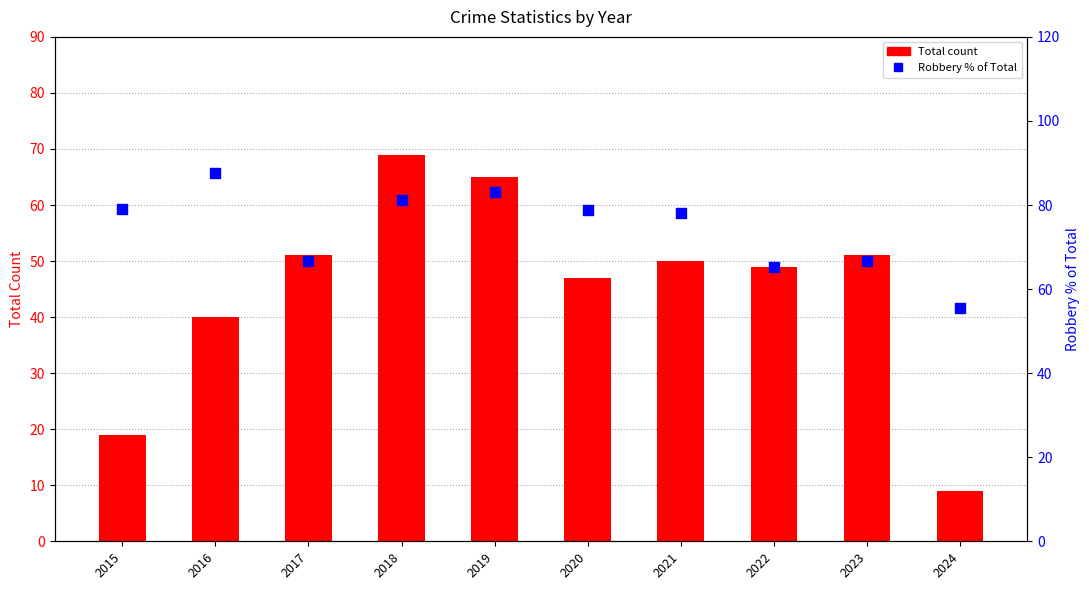

At which category is the sum across all series the highest?

2018